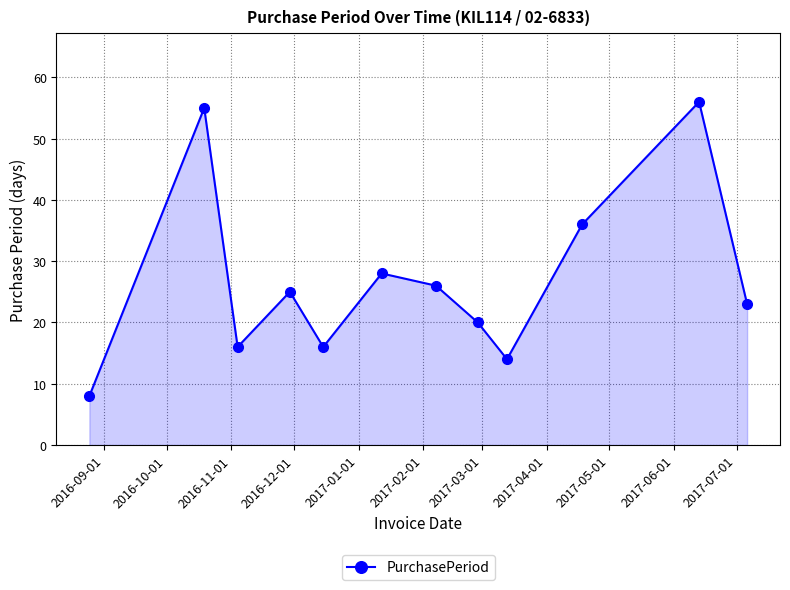

What is the greatest value displayed?

56